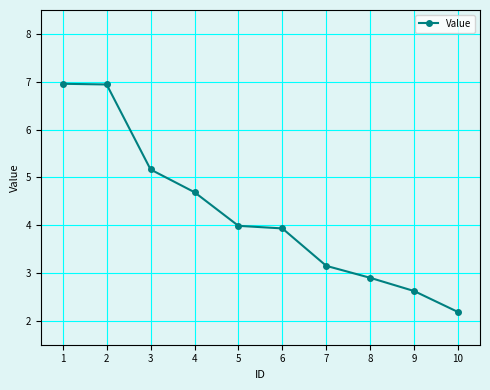

The value at 3 is 8.2. True or false?

False